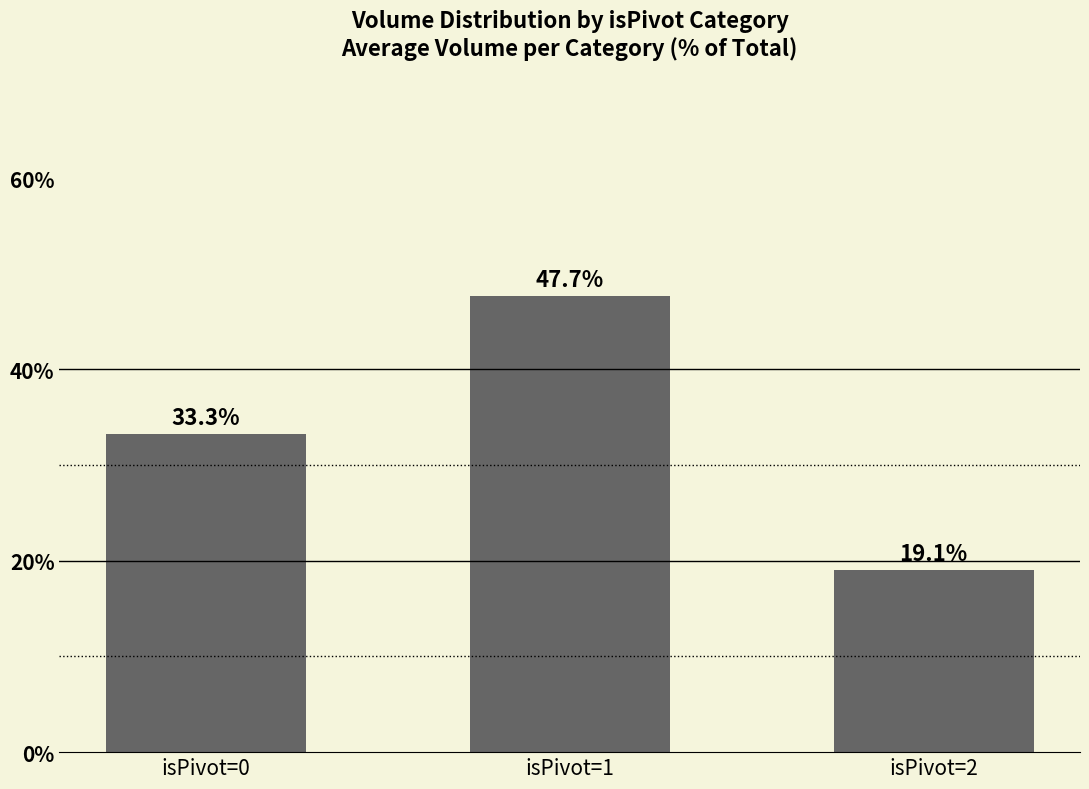

What is the minimum value shown in the chart?

19.1